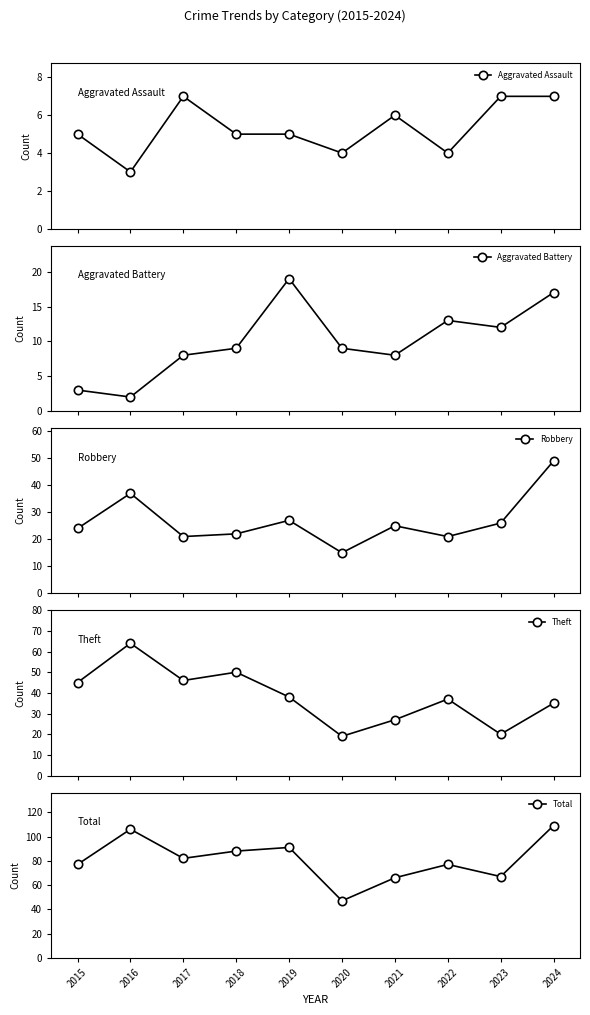

How many values in the Robbery series exceed 25?

4